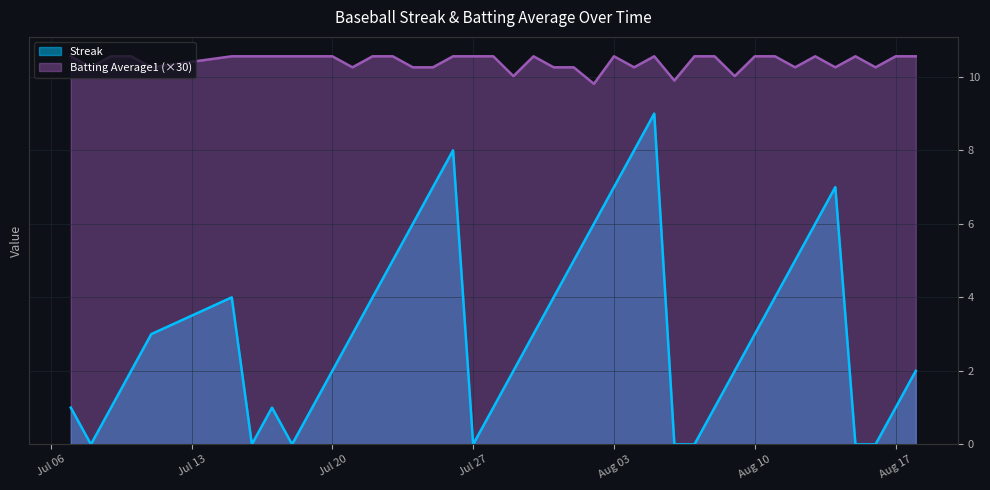

True or false: Batting Average1 has more than 0 points higher than both neighbors.

True